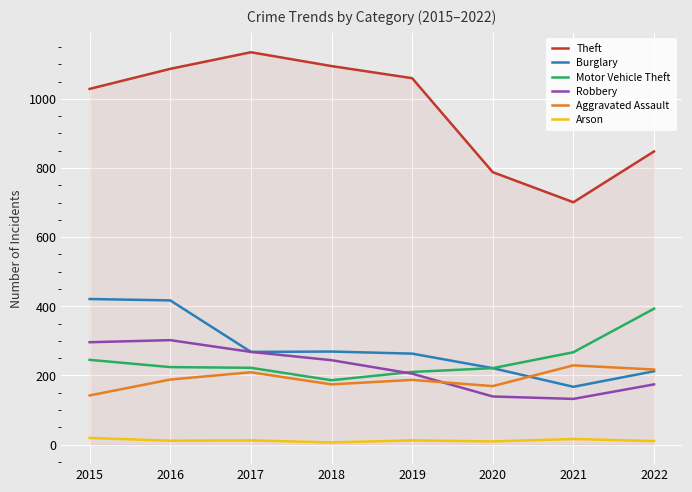

What are all the series names shown in the legend?

Theft, Burglary, Motor Vehicle Theft, Robbery, Aggravated Assault, Arson